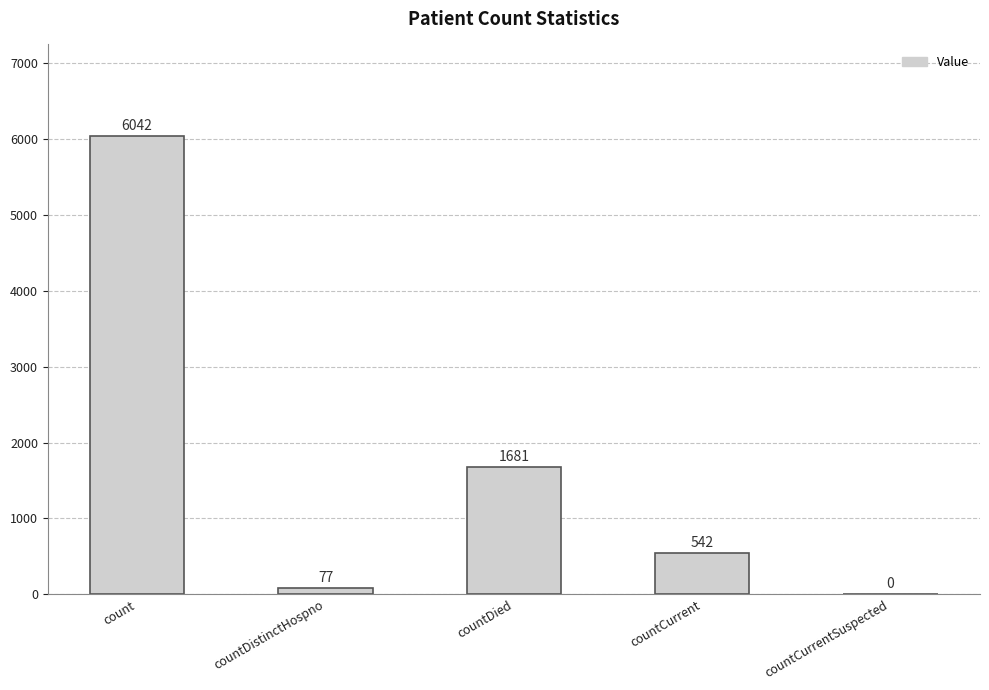

Reading left to right, extract all data points from this chart.

6042	77	1681	542	0